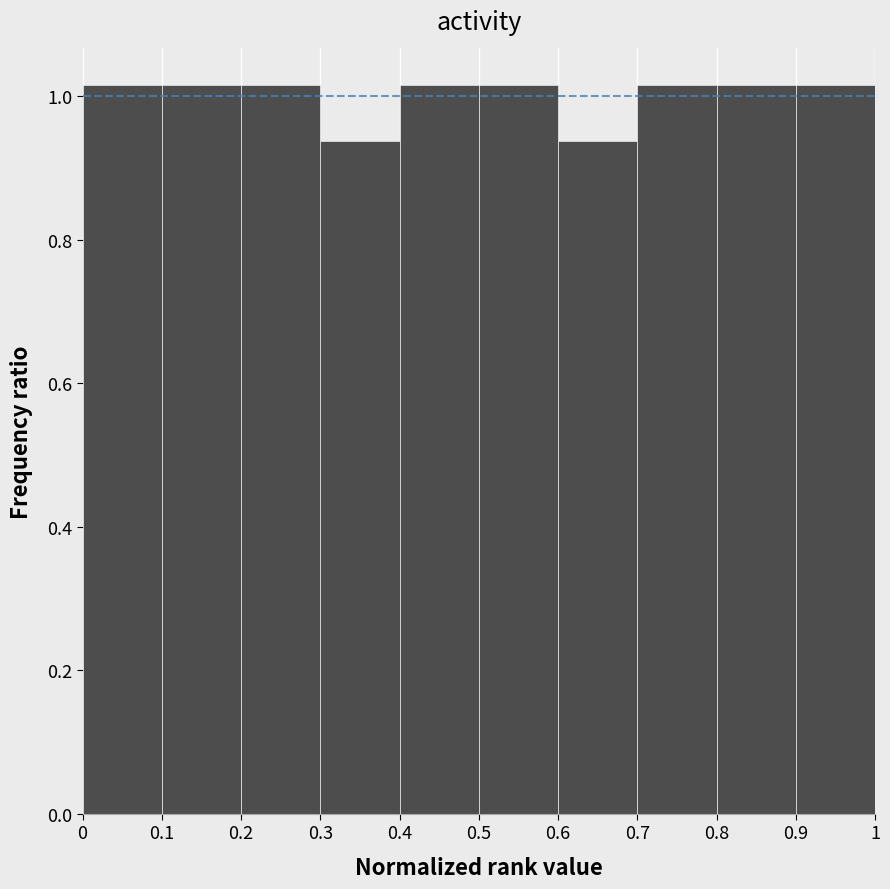

Reading left to right, list every bar in this chart as the range it spans on the x-axis followed by its height. The values are not printed on the chart, so give them approximately, as read against the axis.

0 to 0.1: 1.02
0.1 to 0.2: 1.02
0.2 to 0.3: 1.02
0.3 to 0.4: 0.94
0.4 to 0.5: 1.02
0.5 to 0.6: 1.02
0.6 to 0.7: 0.94
0.7 to 0.8: 1.02
0.8 to 0.9: 1.02
0.9 to 1: 1.02